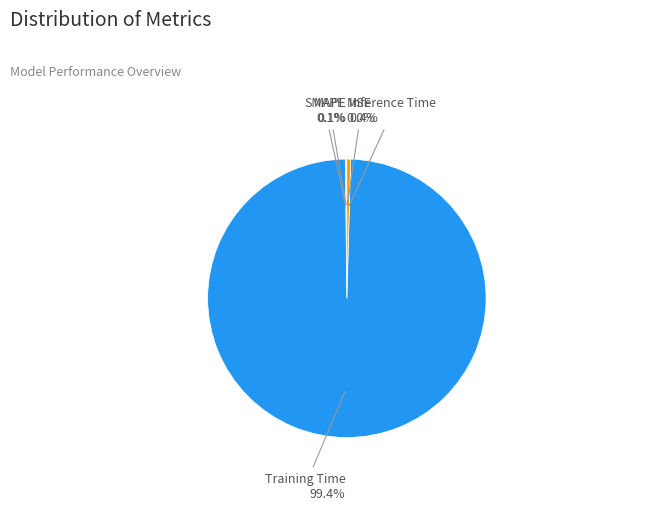

What portion of the pie excludes Training Time?

0.6%